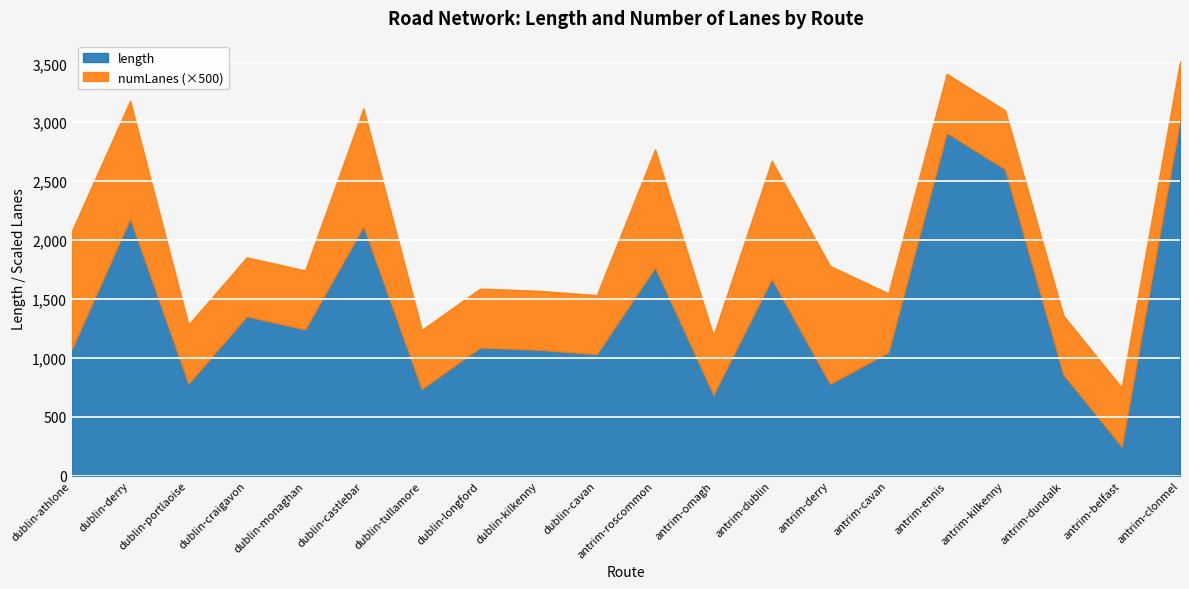

How many values in the length series exceed 1088?

10